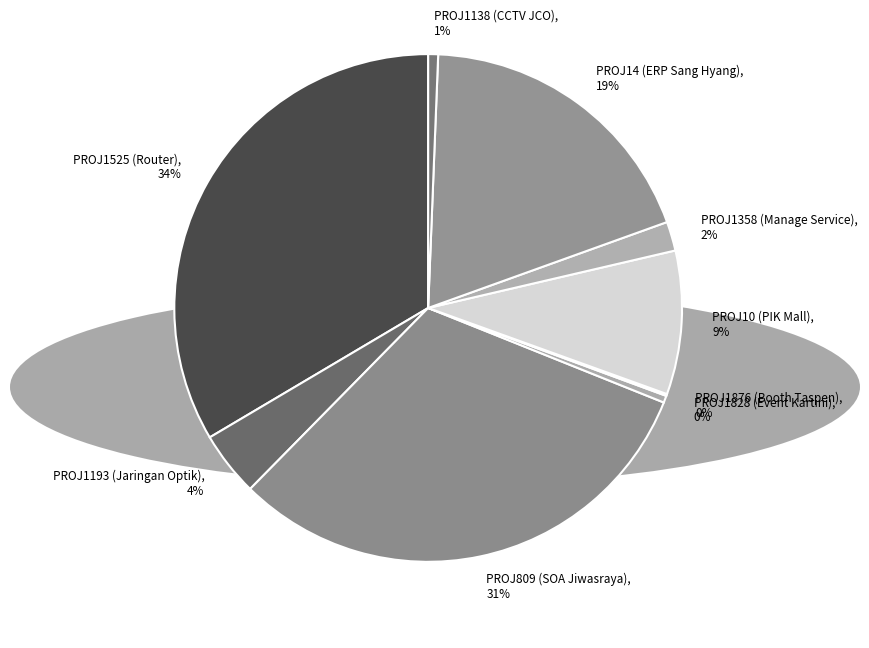

To the nearest percent, what is the difference between the PROJ14 (ERP Sang Hyang) and PROJ809 (SOA Jiwasraya) slice percentages?

12%